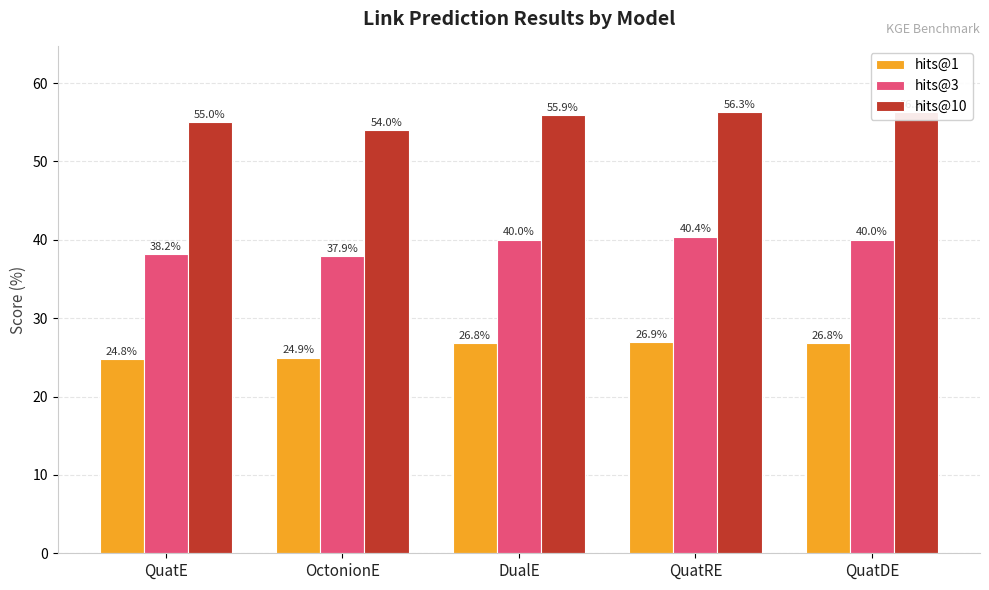

What value does the hits@1 series have at QuatRE?

26.9